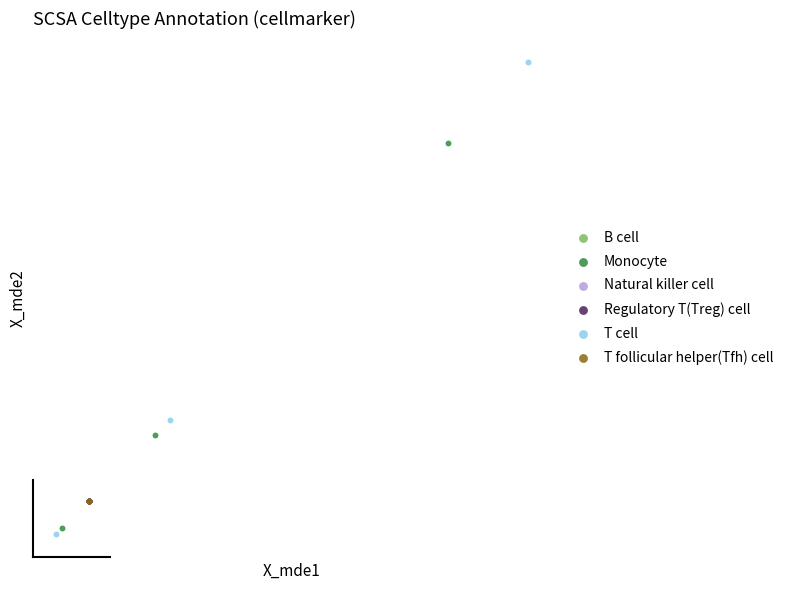

Which series has the largest Y range (max minus min)?

T cell